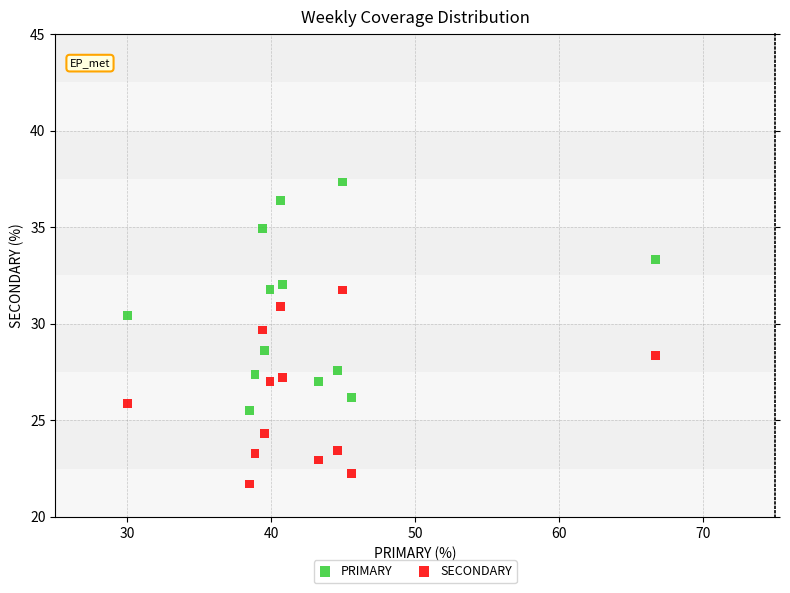

What are all the series names shown in the legend?

PRIMARY, SECONDARY